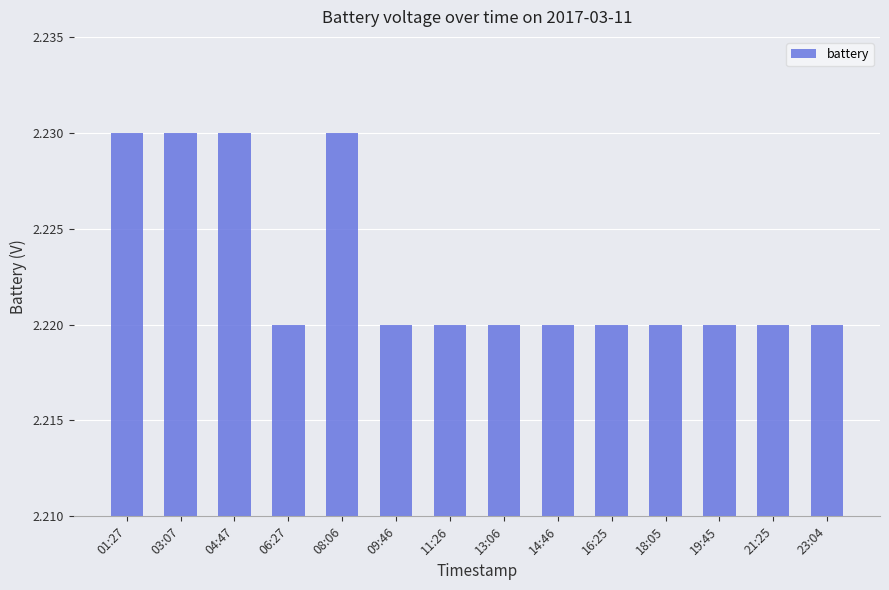

What is the label of the 2nd bar from the right?

21:25